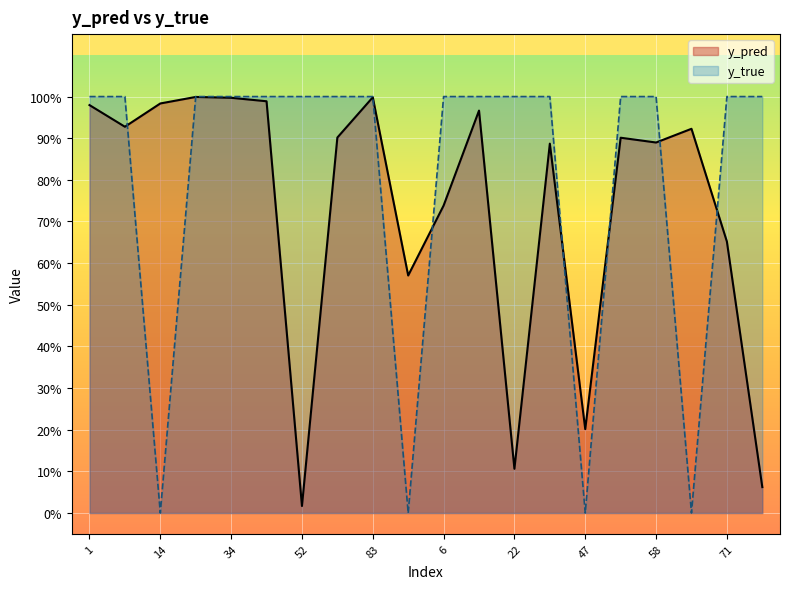

Which series has the largest range (max minus min)?

y_true